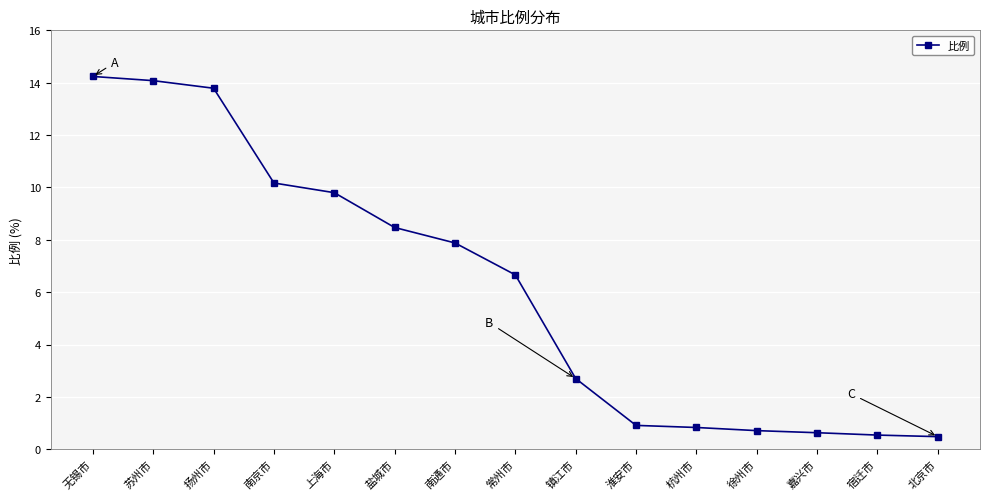

What is the change in value from 南京市 to 北京市?

-9.7